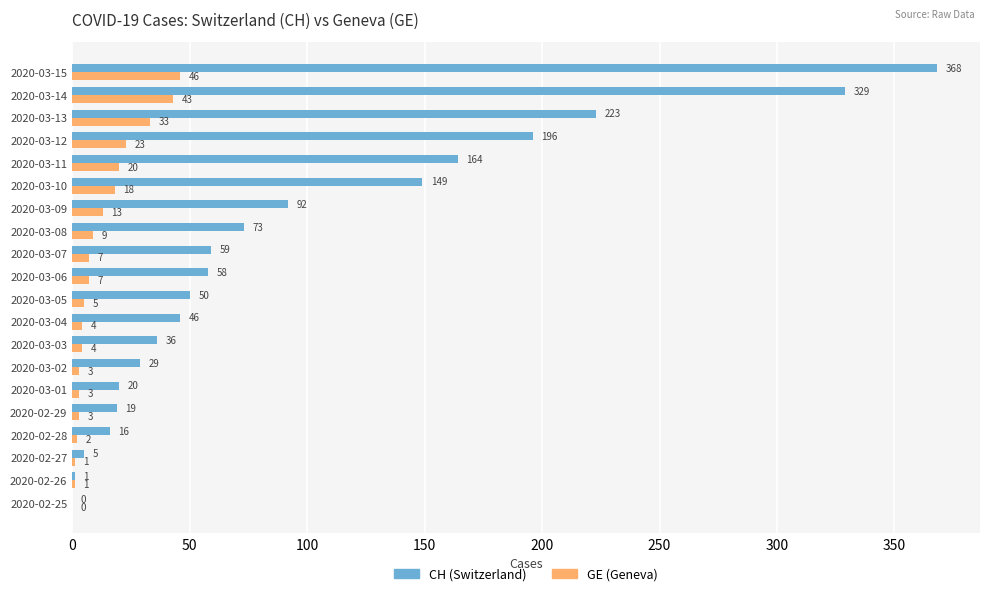

What is the total value across all series at 2020-03-03?

40